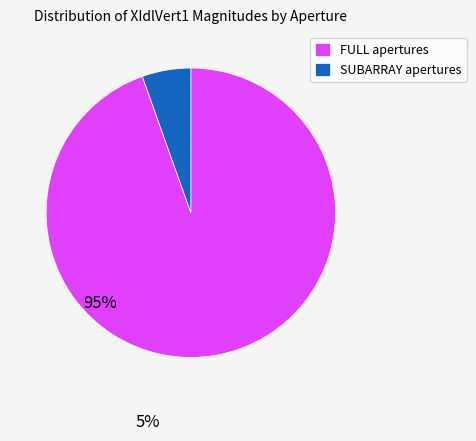

Which slice is the smallest?

SUBARRAY apertures